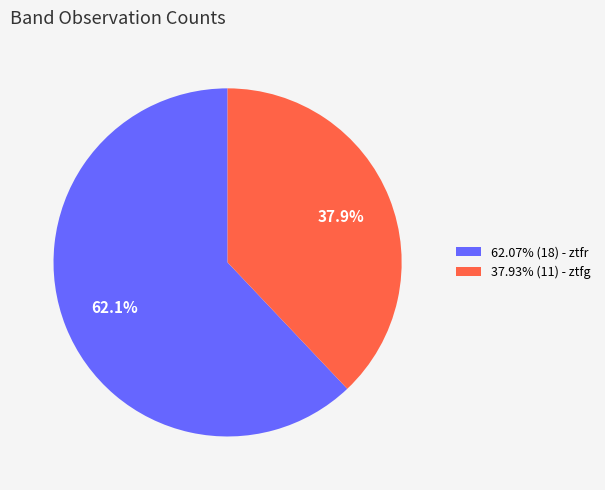

Does 37.93% (11) - ztfg represent more than half of the total?

No